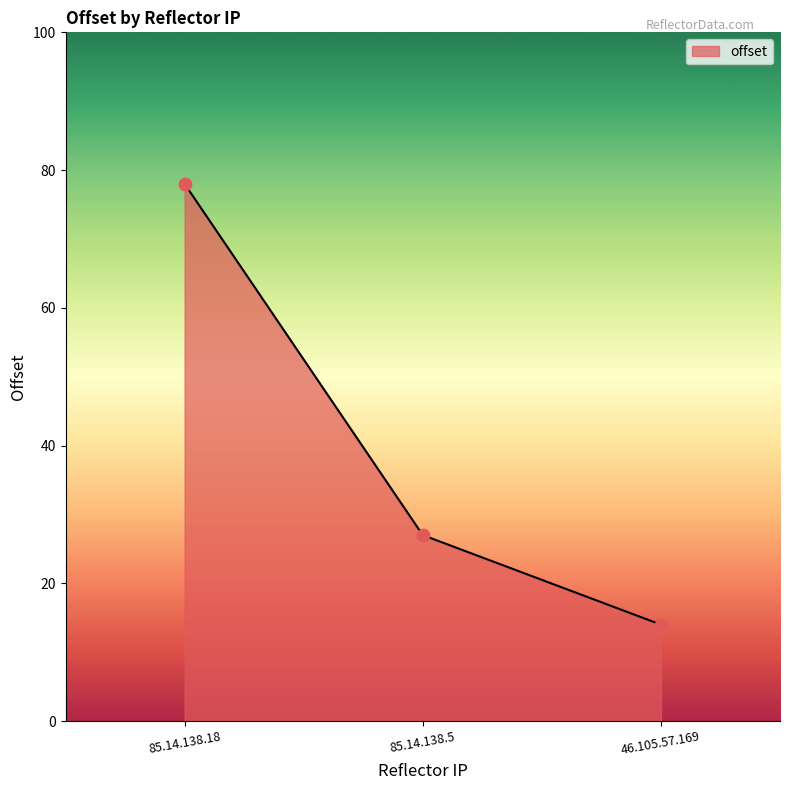

Which has a higher value, 85.14.138.5 or 85.14.138.18?

85.14.138.18